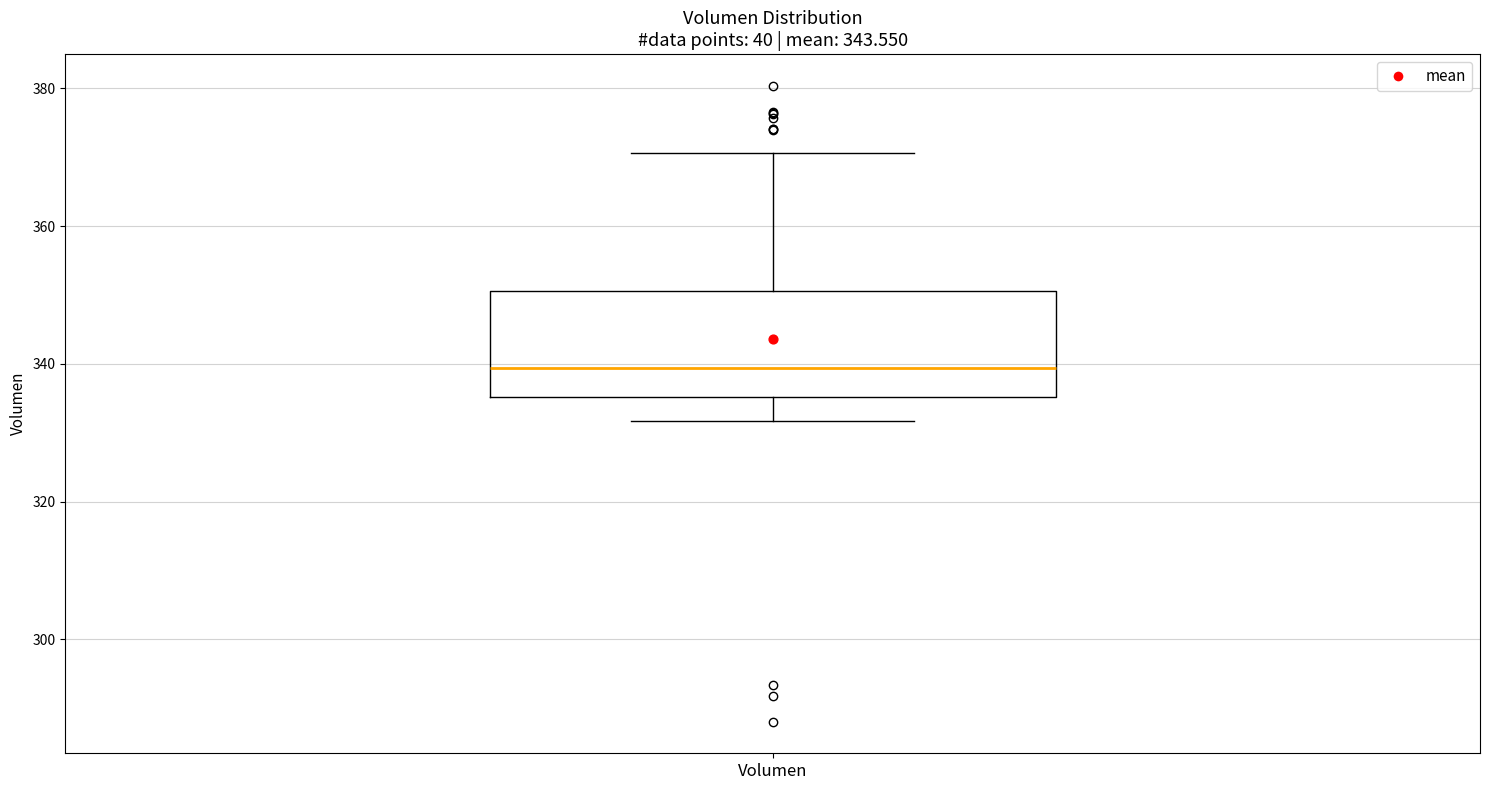

Read this box plot against the y-axis: the position of the median line, the range covered by the box, and the ends of both whiskers. The values are not printed on the chart, so give them approximately, as read against the axis.

median 340, box 336 to 350, whiskers 332 to 370